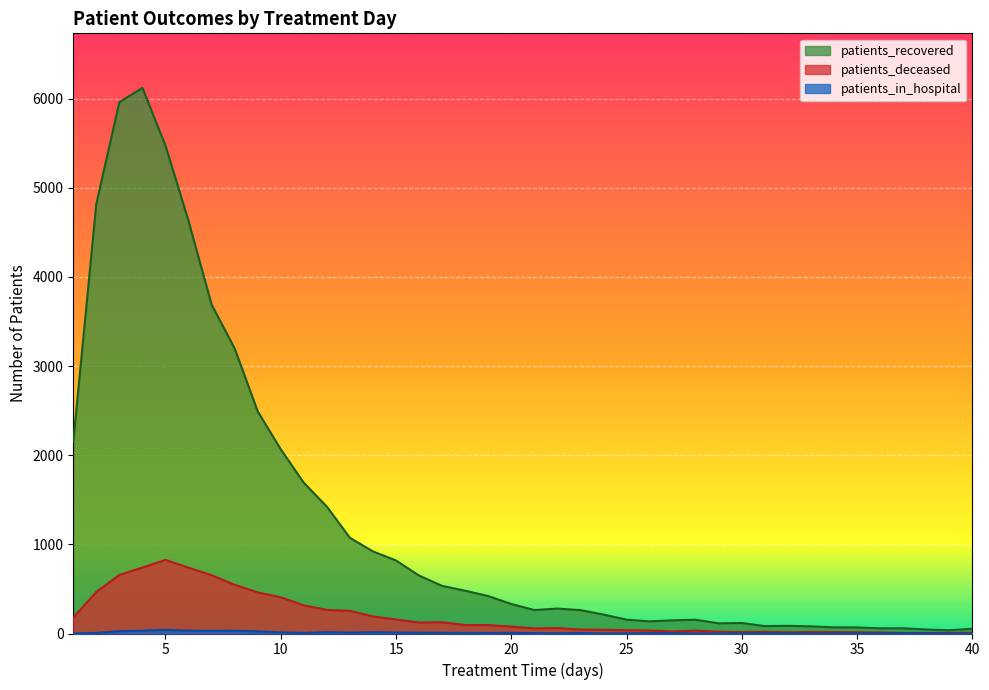

In patients_deceased, how many points are lower than both neighbors (excluding endpoints)?

5